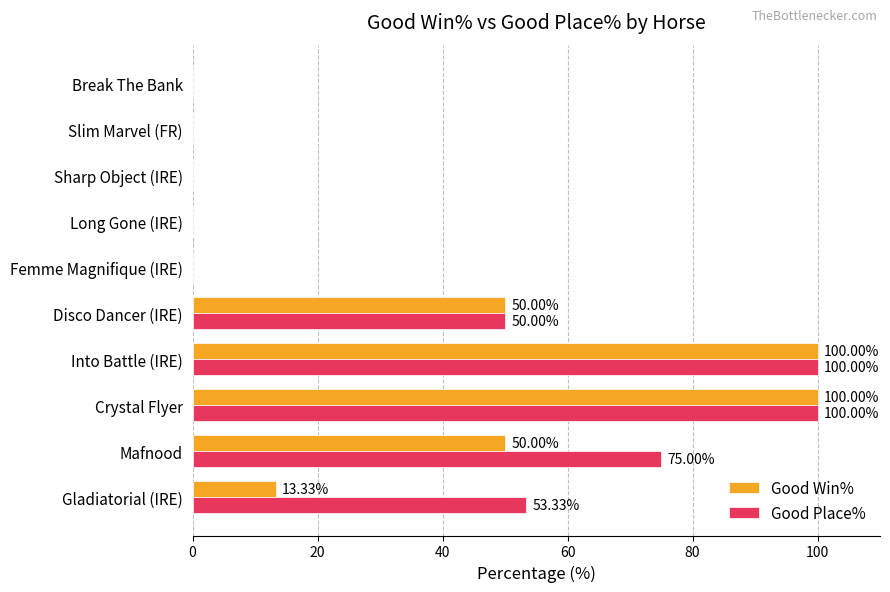

Count the number of categories in the chart.

10